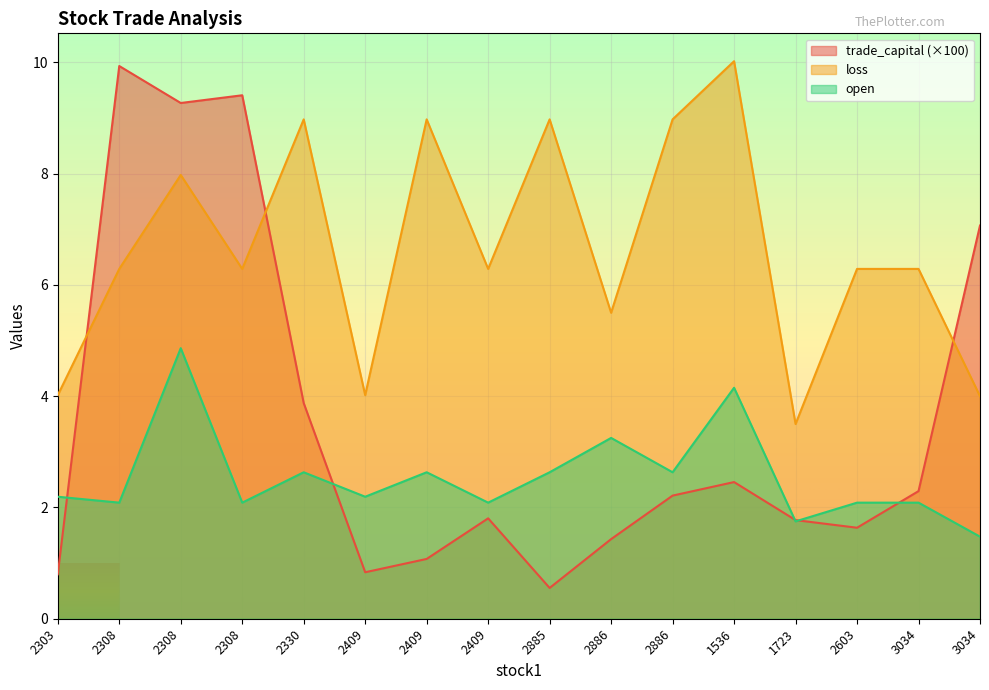

True or false: open has a value of 2.1 at 3034.

True